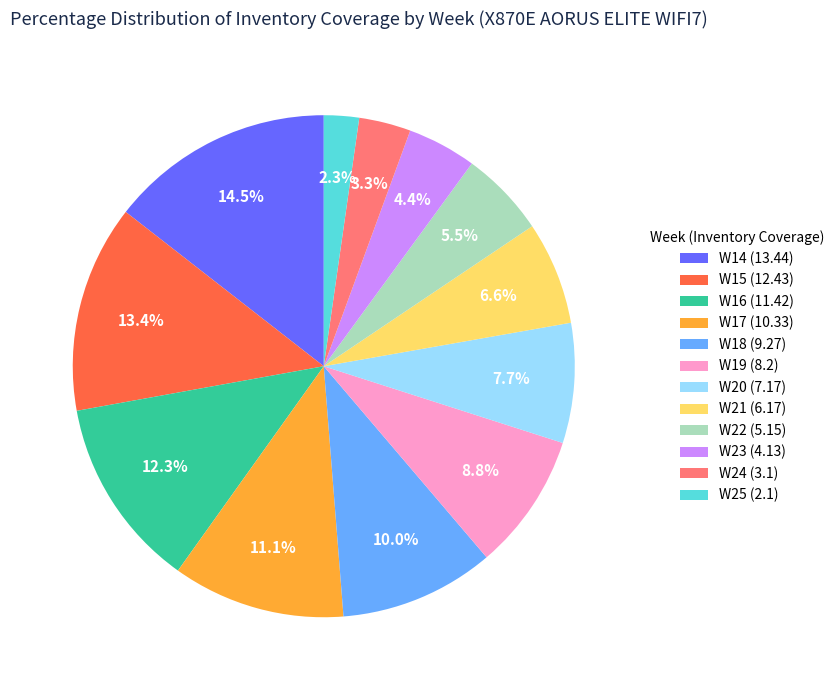

To the nearest percent, what is the difference between the W16 and W15 slice percentages?

1%